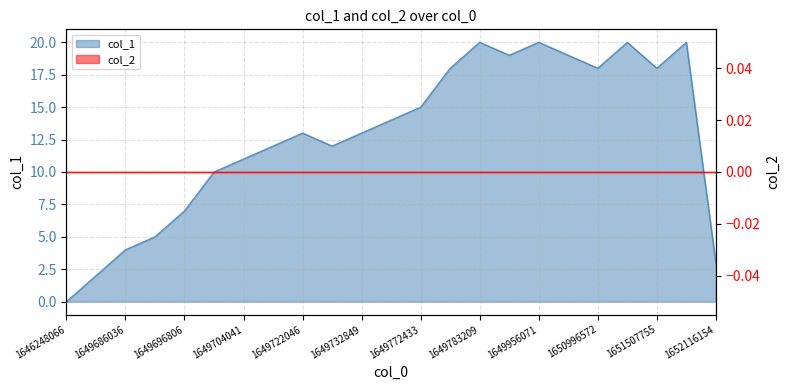

True or false: the data shows 2 at 1649678852.

True